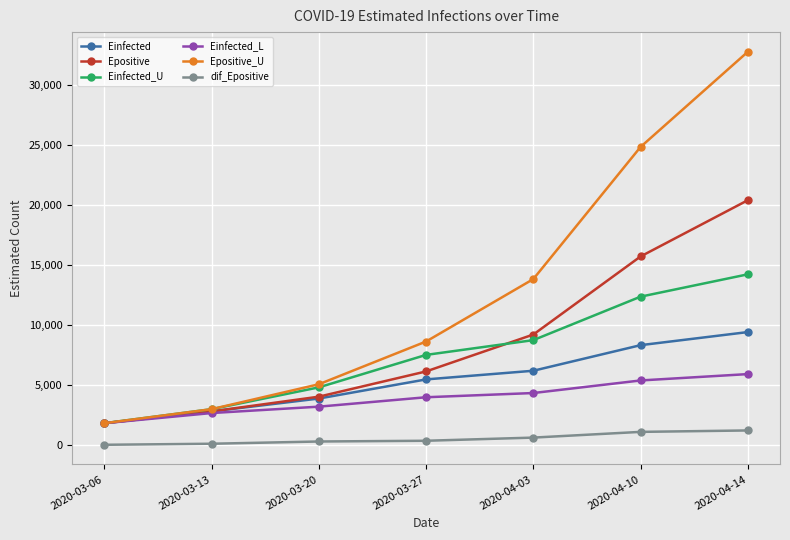

What is the difference between the highest and lowest values at 2020-04-14?

31534.1